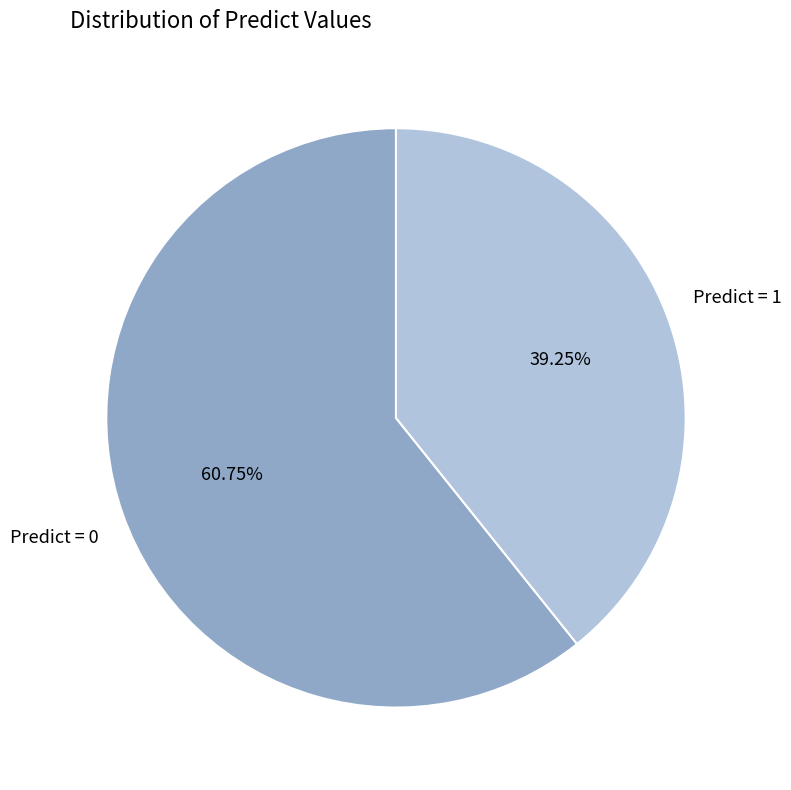

Rank the categories by value from lowest to highest.

Predict = 1, Predict = 0